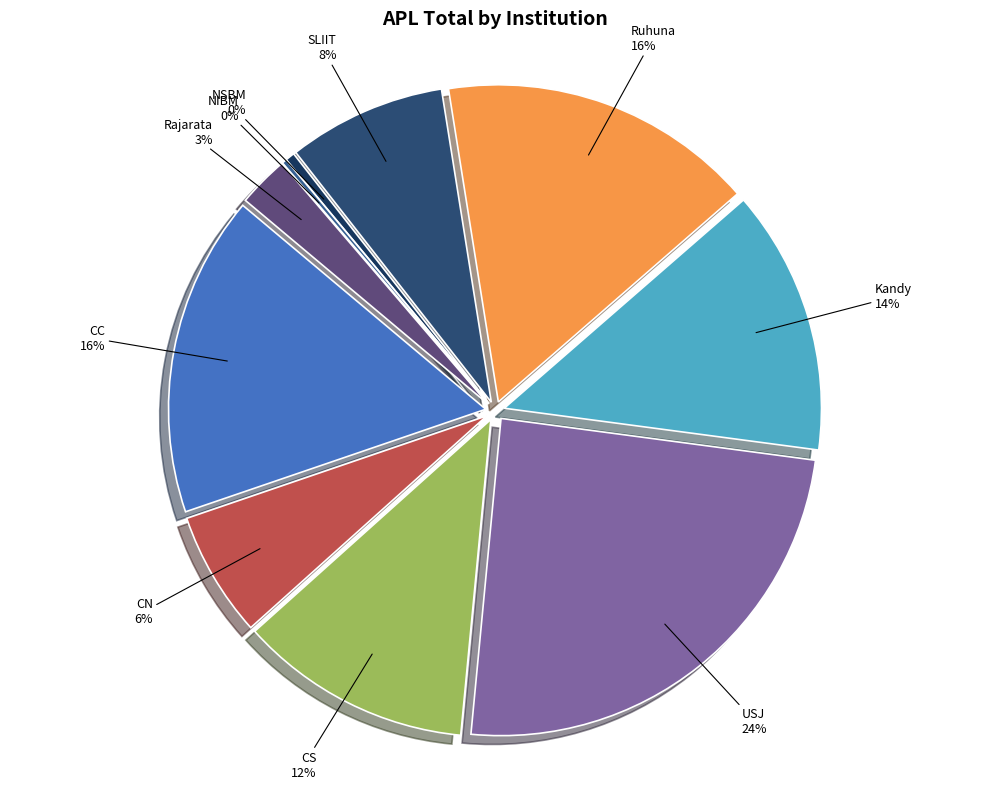

To the nearest percent, what is the average slice percentage?

10%